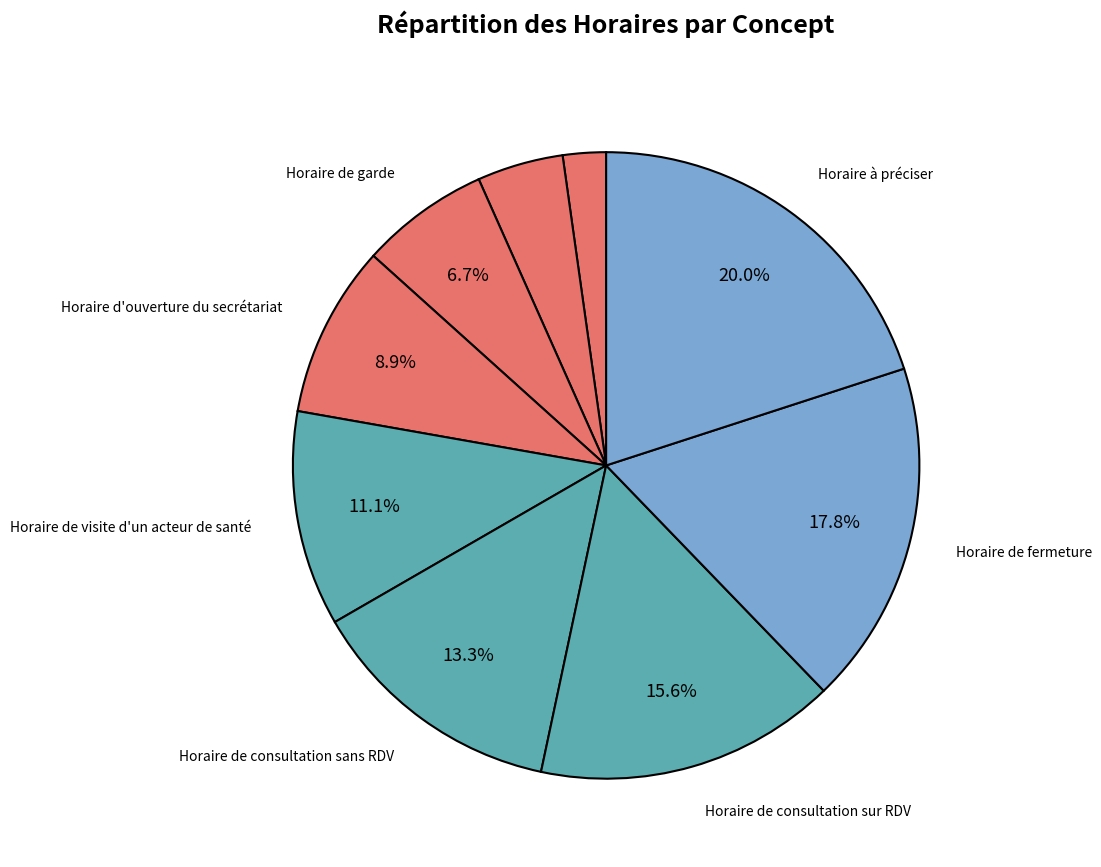

How many segments does this pie chart have?

9